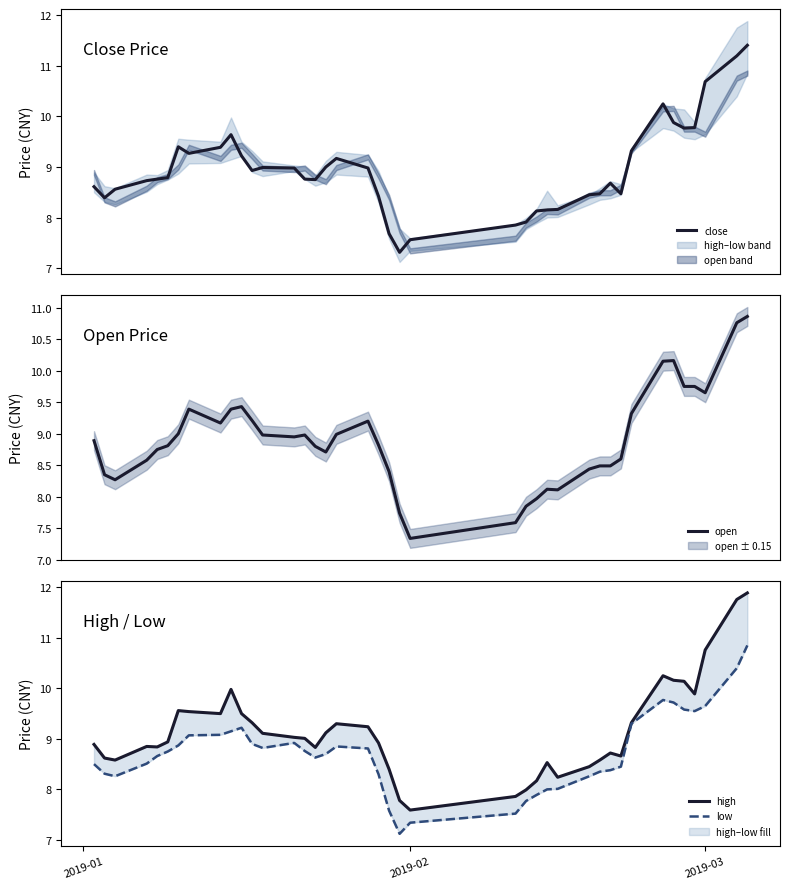

What is the lowest value of the close series?

7.3